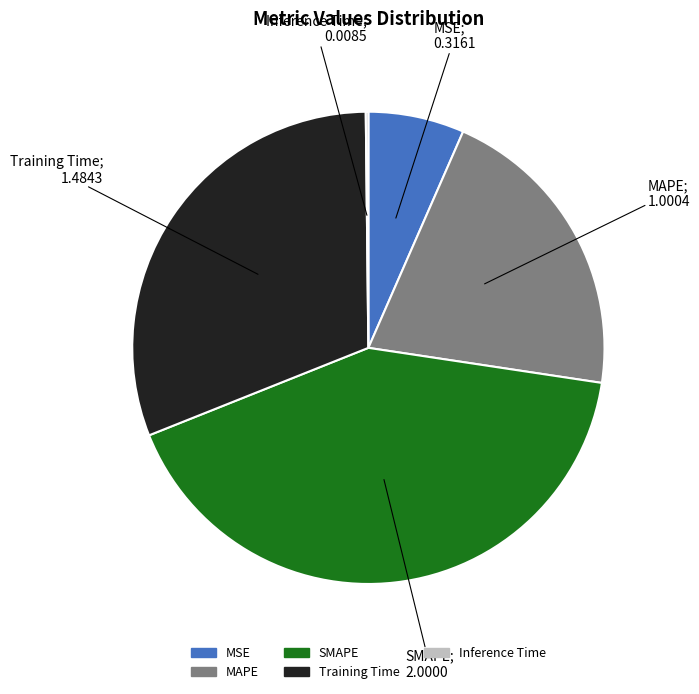

Is there any slice that represents more than half of the pie?

No